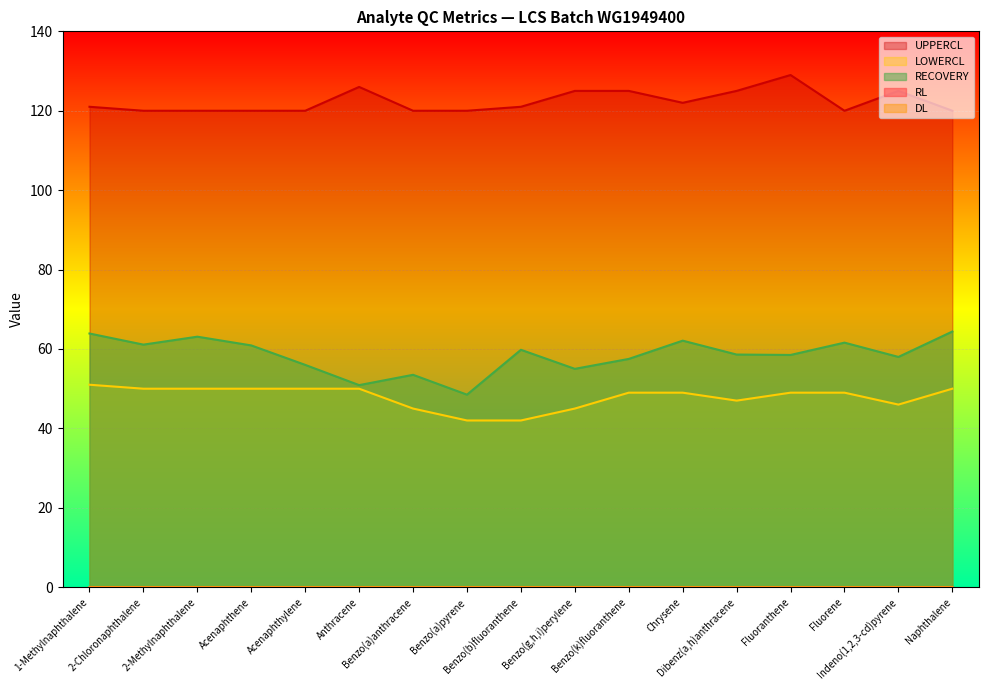

True or false: LOWERCL and UPPERCL cross at least once.

False